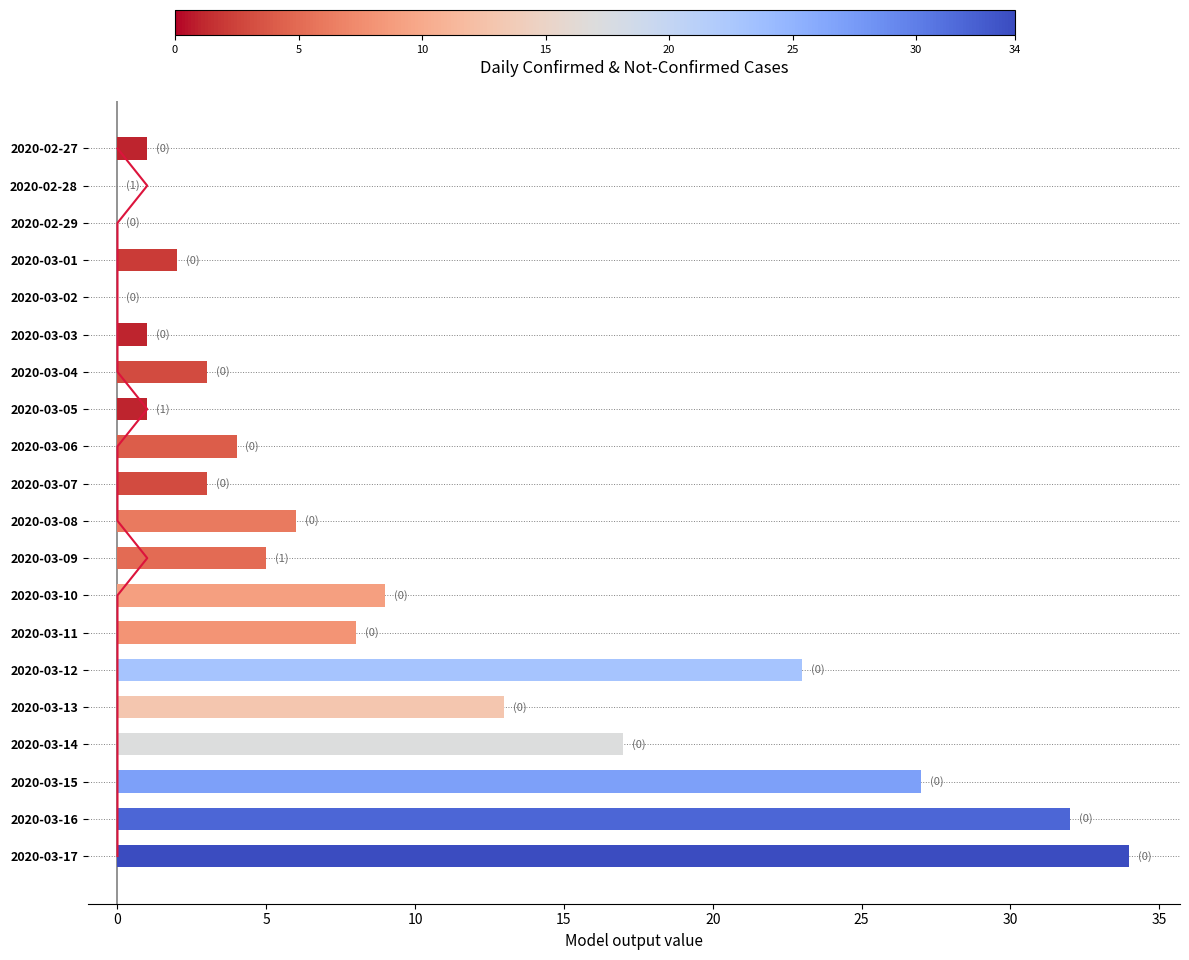

Is it true that the value at 2020-03-14 is 30?

False